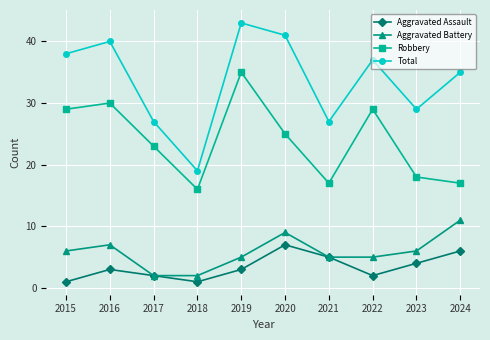

Which series has the largest range (max minus min)?

Total